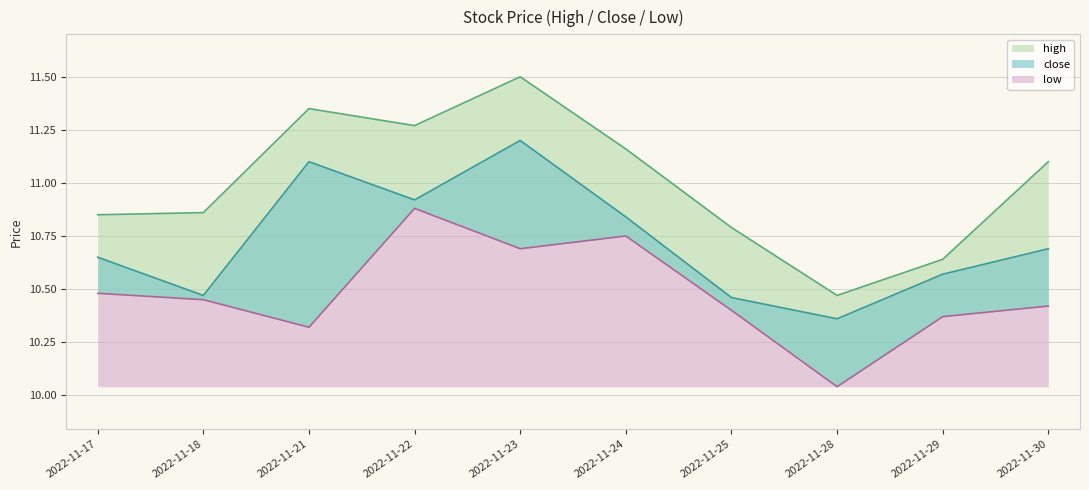

Where is the first local minimum for close?

2022-11-18